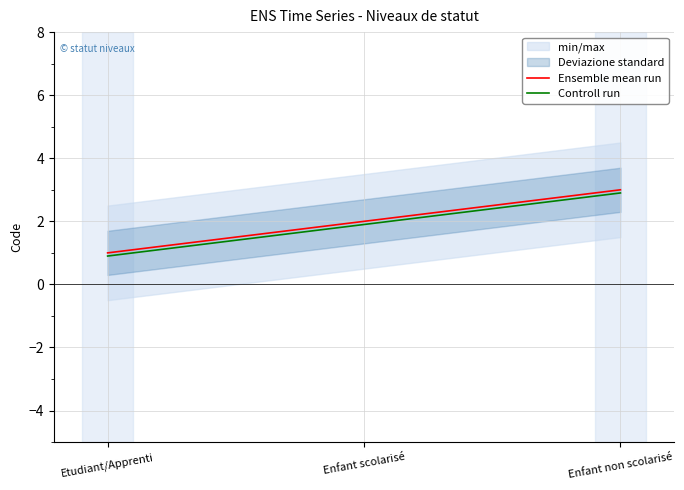

The value of Controll run at Enfant scolarisé is 1.3. True or false?

False